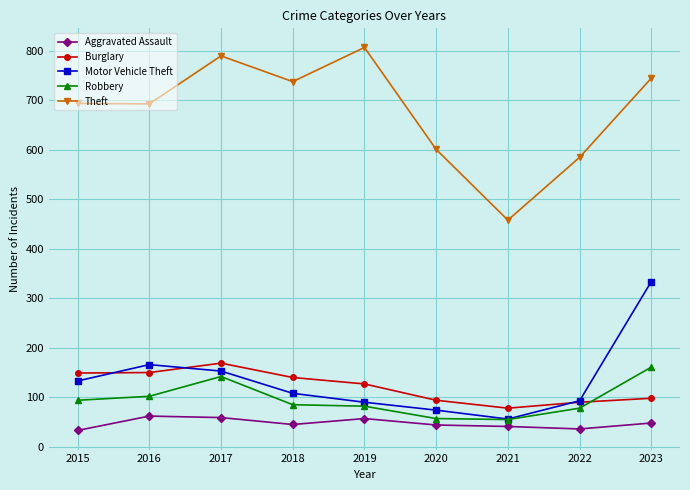

What is the smallest value displayed?

33